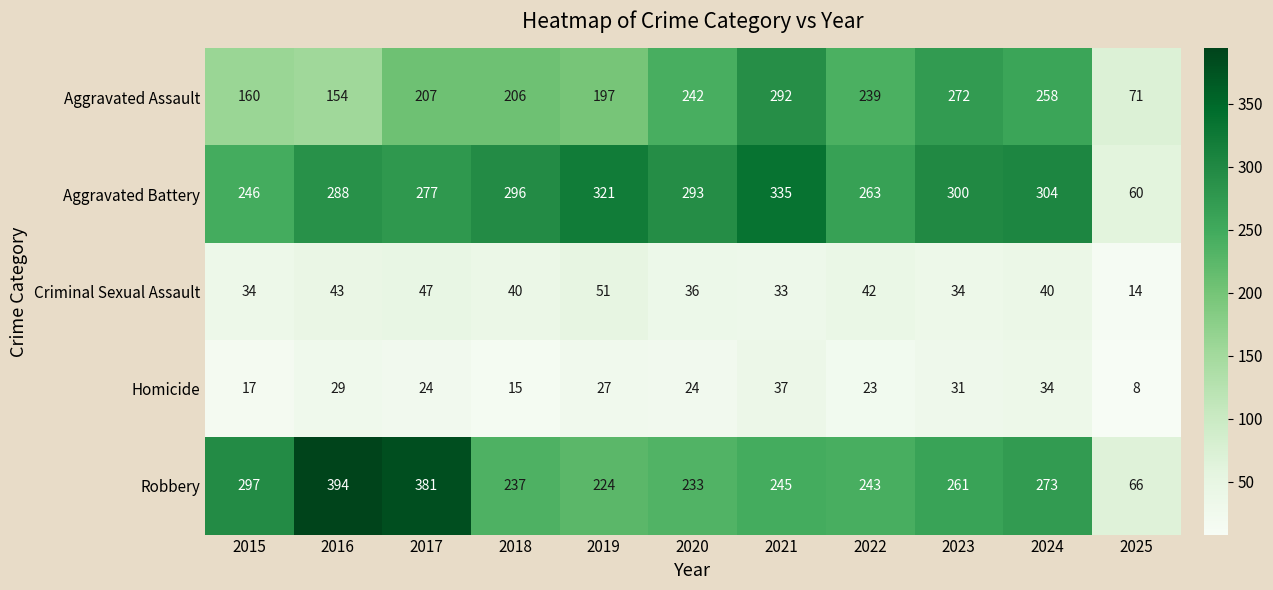

What is the difference between the highest and lowest values at 2021?

302